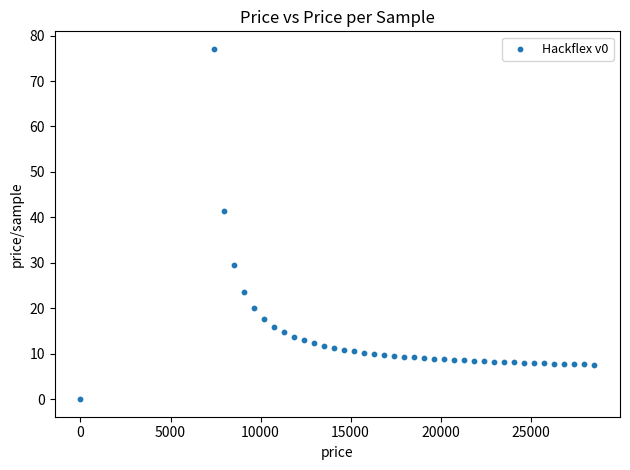

What Y value in the scatter plot is closest to 38?

41.4